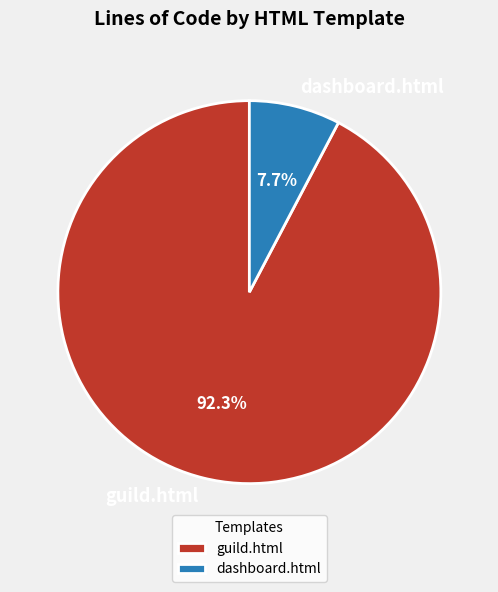

What is the majority slice?

guild.html